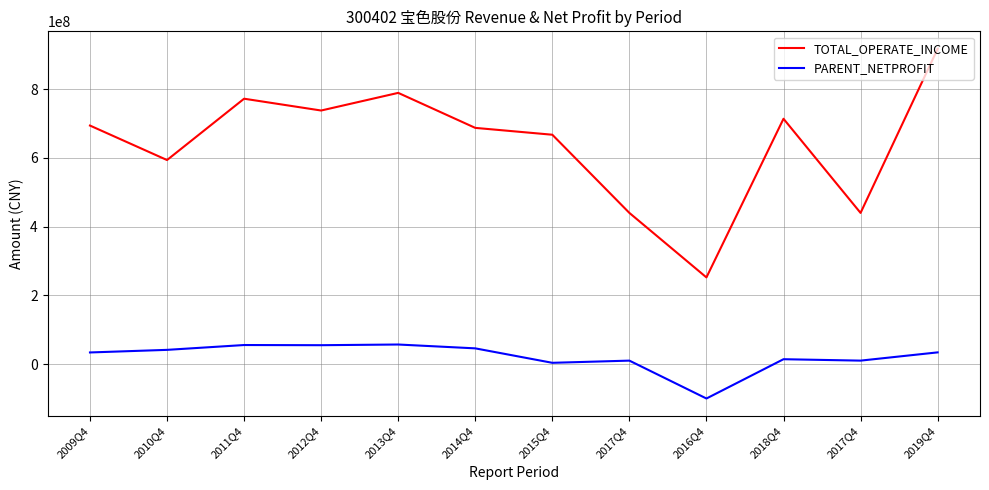

Is this an area chart (filled region under the line)?

No